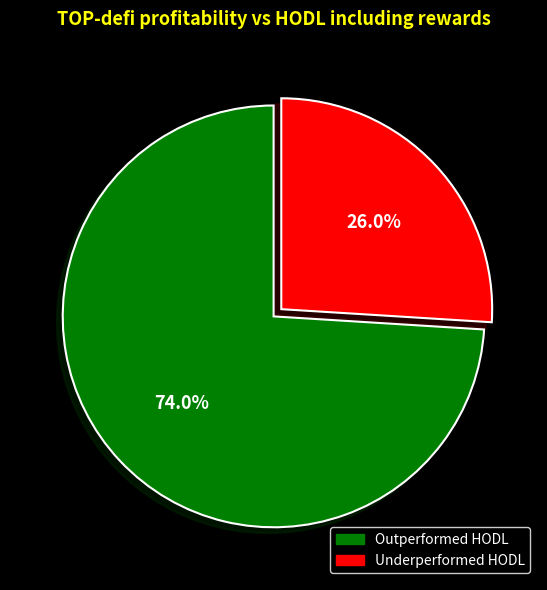

Count the number of slices in the pie.

2